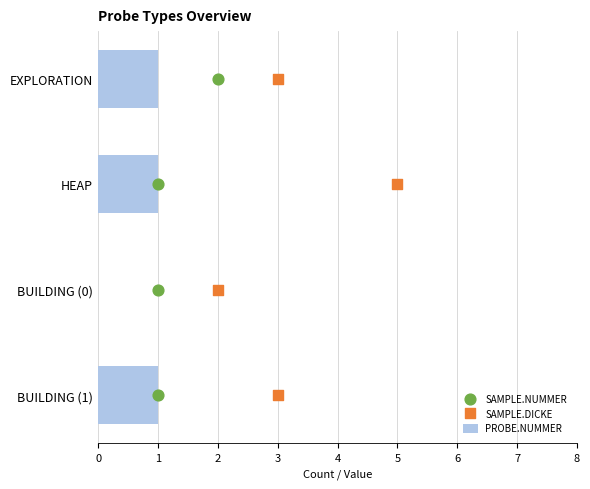

Which series contains the lowest Y value?

PROBE.NUMMER